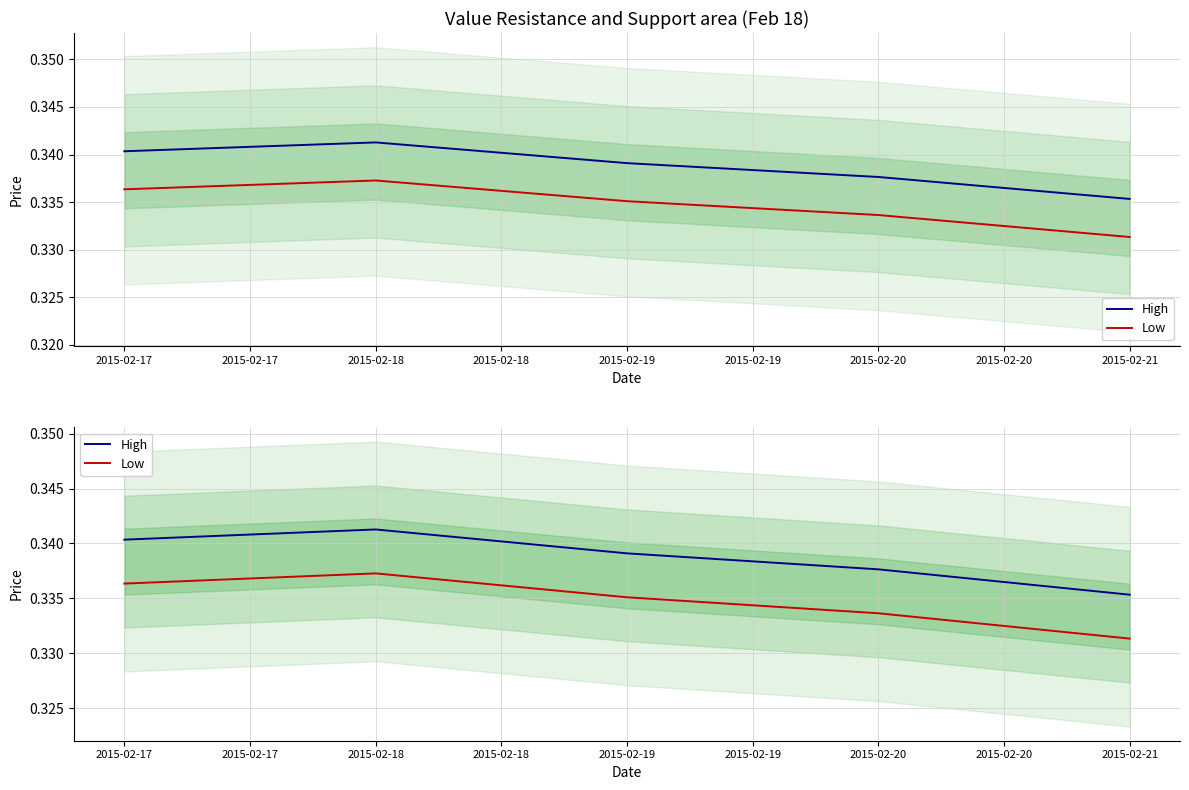

Which series changed the most between 2015-02-18 and 2015-02-21?

High